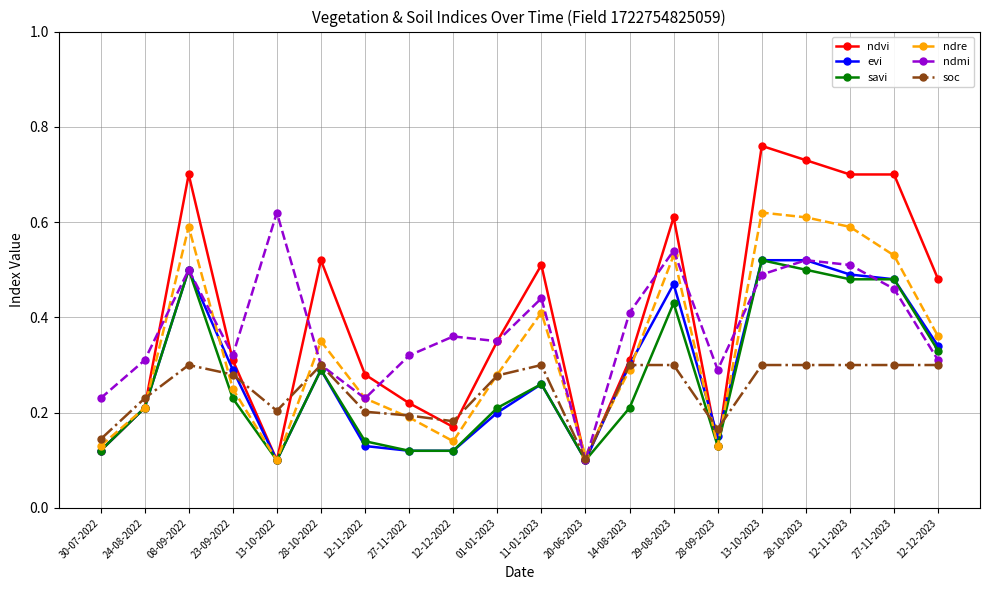

Is it true that savi equals 0.2 at 28-09-2023?

False